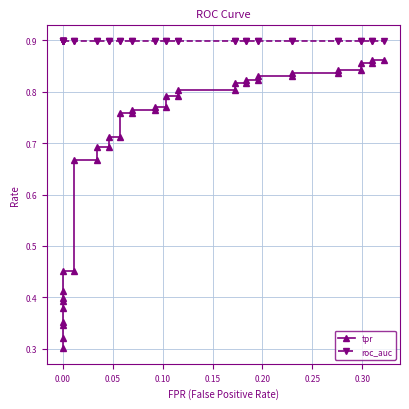

Rank the series by their average value, from highest to lowest.

roc_auc, tpr